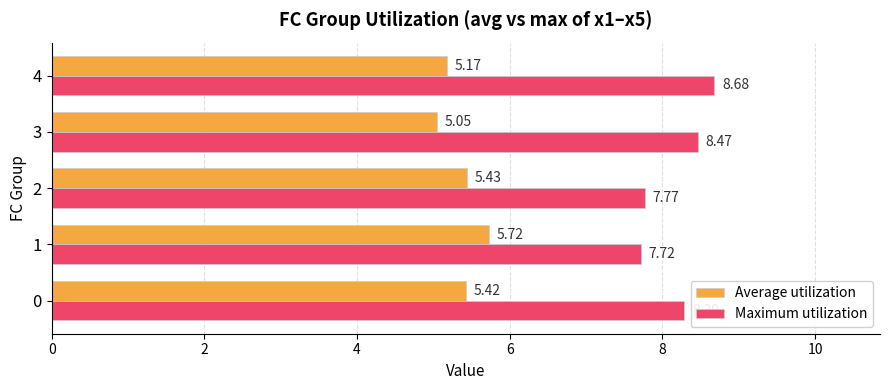

What is the difference between the highest and lowest values at 0?

2.9